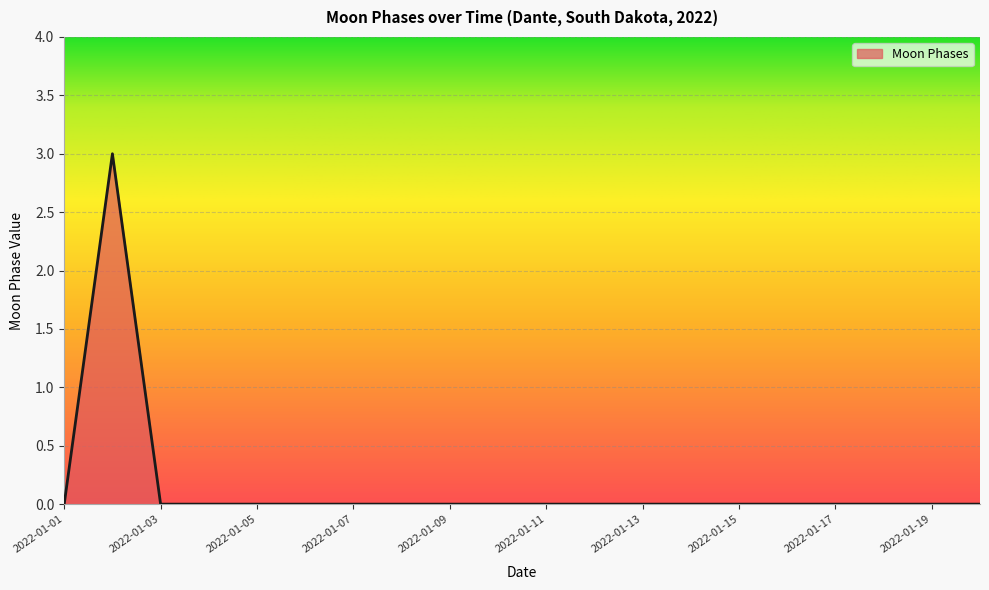

What is the difference between the maximum and minimum values?

3